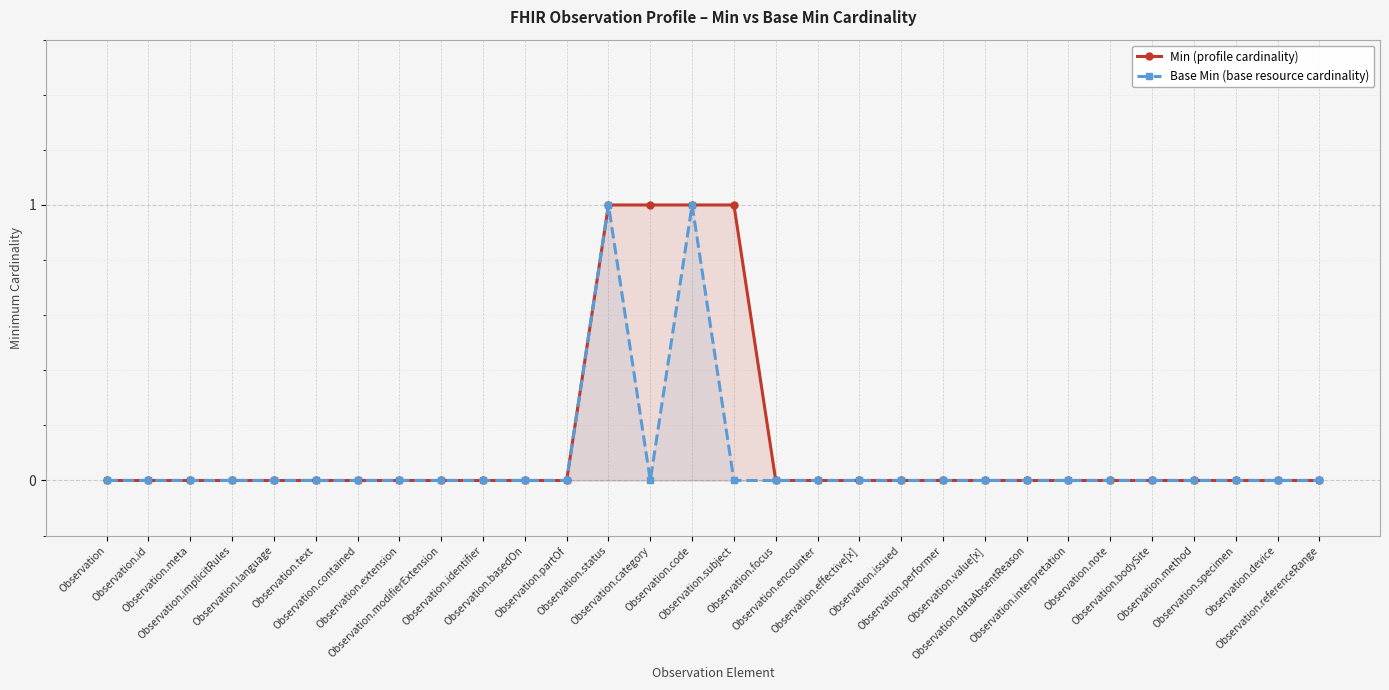

Which series has the largest total across all categories?

Min (profile cardinality)